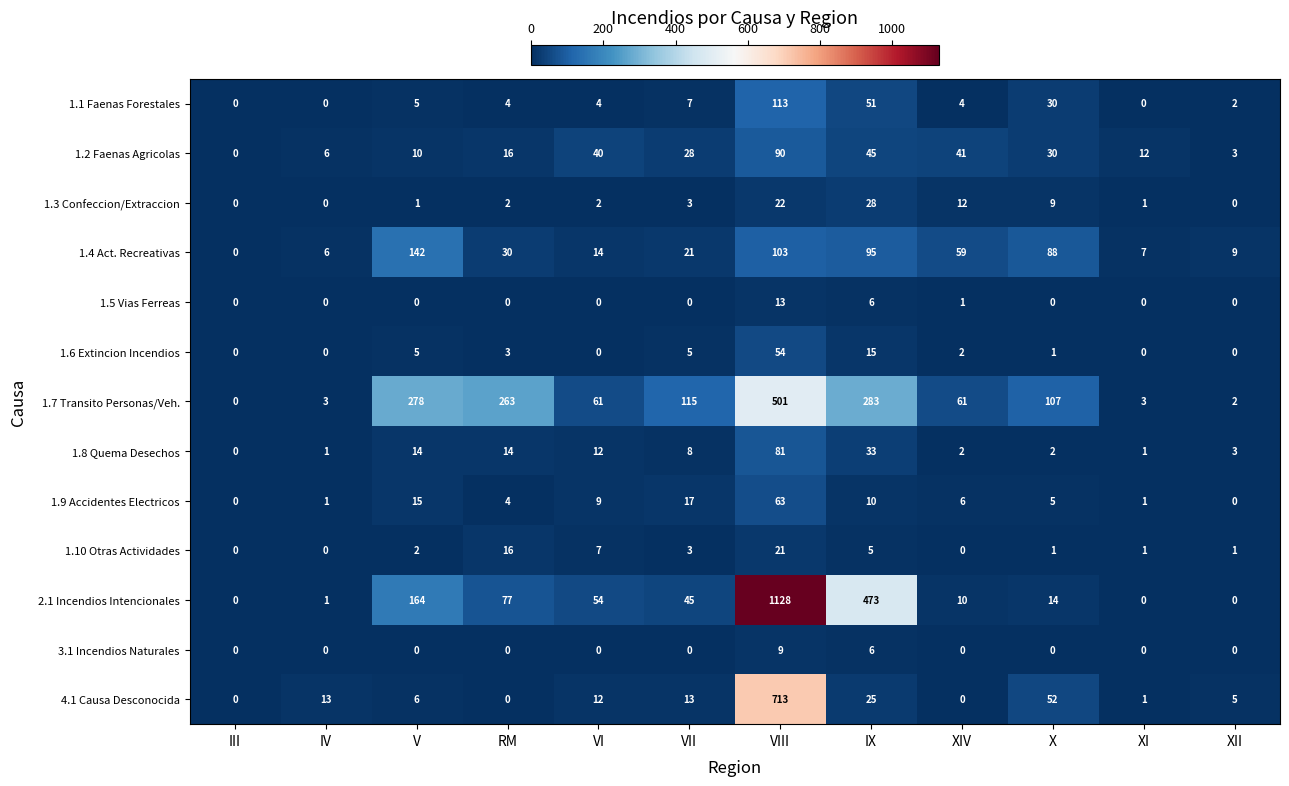

The value of 1.7 Transito Personas/Veh. at X is 161. True or false?

False